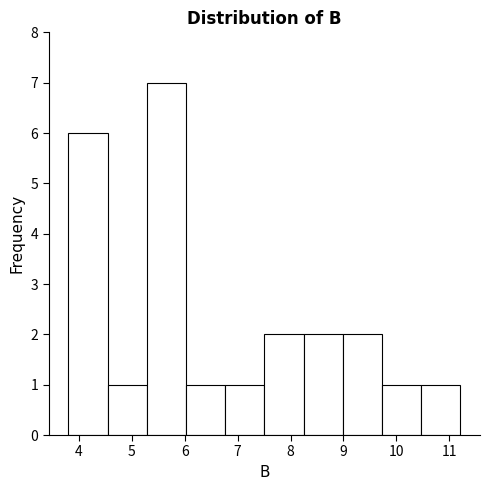

How tall is the bar that spans 9.7 to 10.5 on the x-axis? Neither the bar edges nor the heights are printed on the chart, so give them approximately, as read against the axes.

1